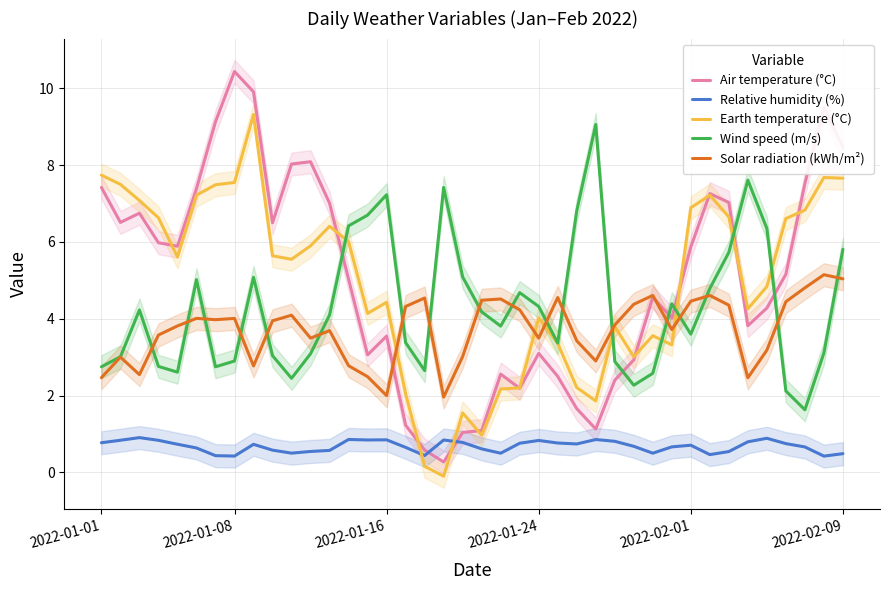

What is the maximum value for Solar radiation (kWh/m²)?

5.1